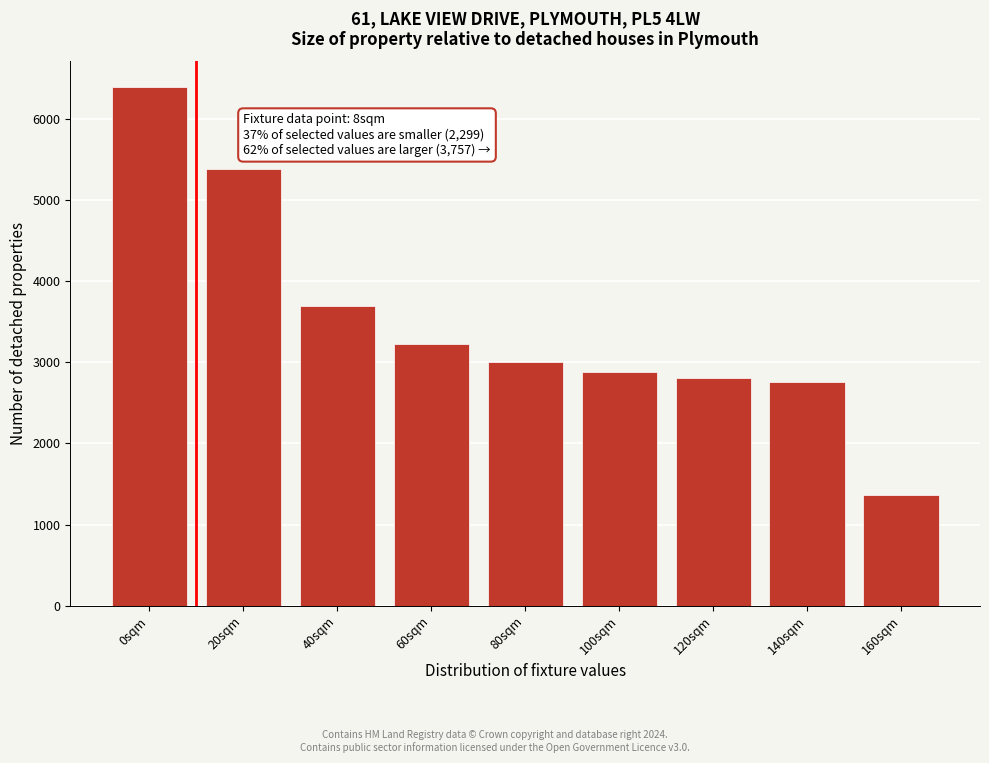

Reading right to left, extract all data points from this chart.

1364	2761	2810	2878	3002	3221	3693	5380	6385